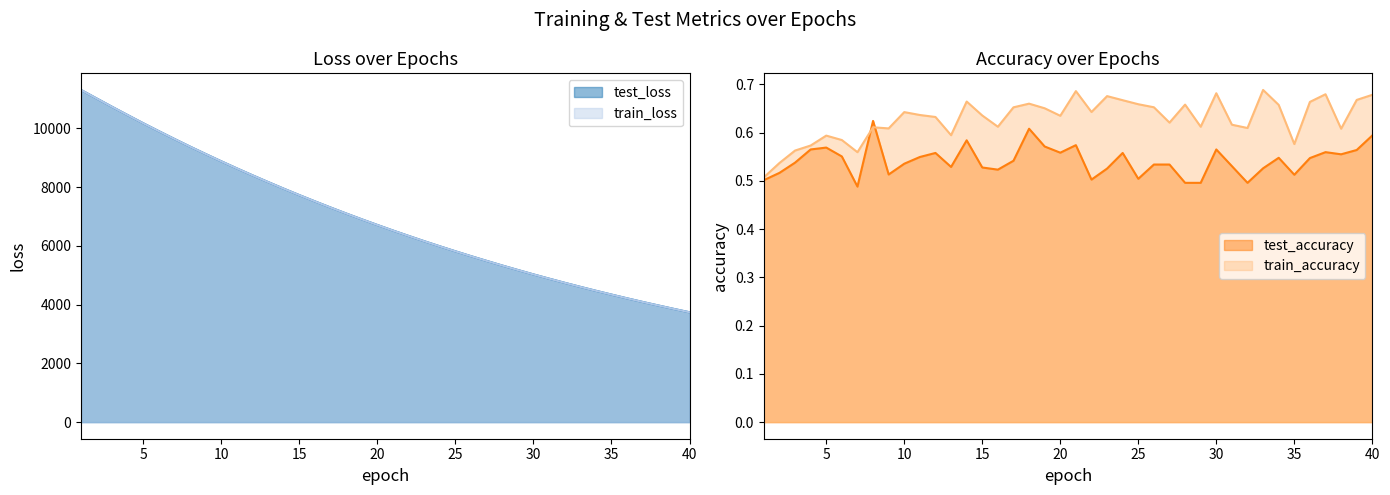

Reading right to left, list all the values displayed in this chart.

test_loss: 3739.7	3853.7	3971.0	4090.5	4214.1	4341.8	4471.3	4605.1	4743.0	4884.2	5028.9	5178.3	5331.0	5488.5	5649.3	5815.0	5984.9	6159.1	6338.3	6521.7	6710.5	6903.3	7101.4	7305.0	7513.7	7727.0	7945.8	8171.2	8400.6	8635.7	8876.9	9124.3	9376.7	9636.4	9901.7	10171.7	10450.1	10732.0	11019.6	11309.4
train_loss: 3739.3	3853.2	3970.5	4090.2	4213.6	4341.3	4470.9	4604.6	4742.6	4883.8	5028.4	5177.7	5330.5	5487.9	5648.8	5814.4	5984.3	6158.5	6337.6	6521.0	6709.9	6902.7	7101.0	7304.4	7513.2	7726.4	7945.2	8170.5	8400.0	8635.1	8876.3	9123.6	9376.2	9635.9	9901.1	10171.1	10449.7	10731.5	11019.3	11309.5
test_accuracy: 0.6	0.6	0.6	0.6	0.5	0.5	0.5	0.5	0.5	0.5	0.6	0.5	0.5	0.5	0.5	0.5	0.6	0.5	0.5	0.6	0.6	0.6	0.6	0.5	0.5	0.5	0.6	0.5	0.6	0.5	0.5	0.5	0.6	0.5	0.6	0.6	0.6	0.5	0.5	0.5
train_accuracy: 0.7	0.7	0.6	0.7	0.7	0.6	0.7	0.7	0.6	0.6	0.7	0.6	0.7	0.6	0.7	0.7	0.7	0.7	0.6	0.7	0.6	0.7	0.7	0.7	0.6	0.6	0.7	0.6	0.6	0.6	0.6	0.6	0.6	0.6	0.6	0.6	0.6	0.6	0.5	0.5